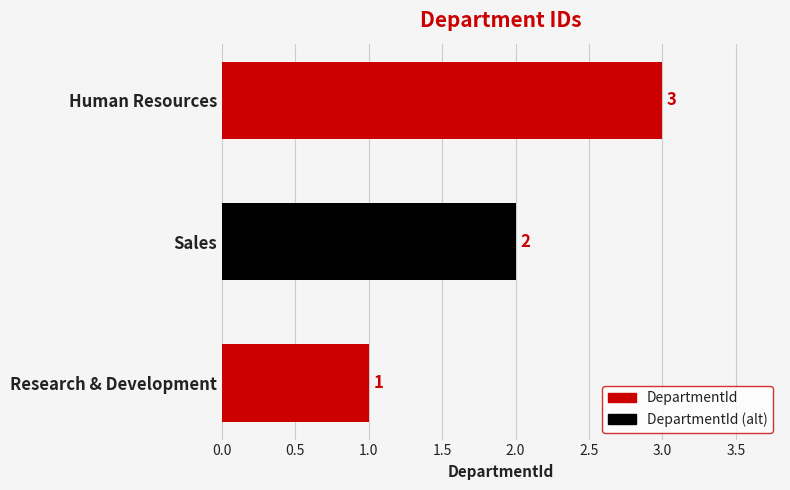

What is the difference between the maximum and minimum values?

2